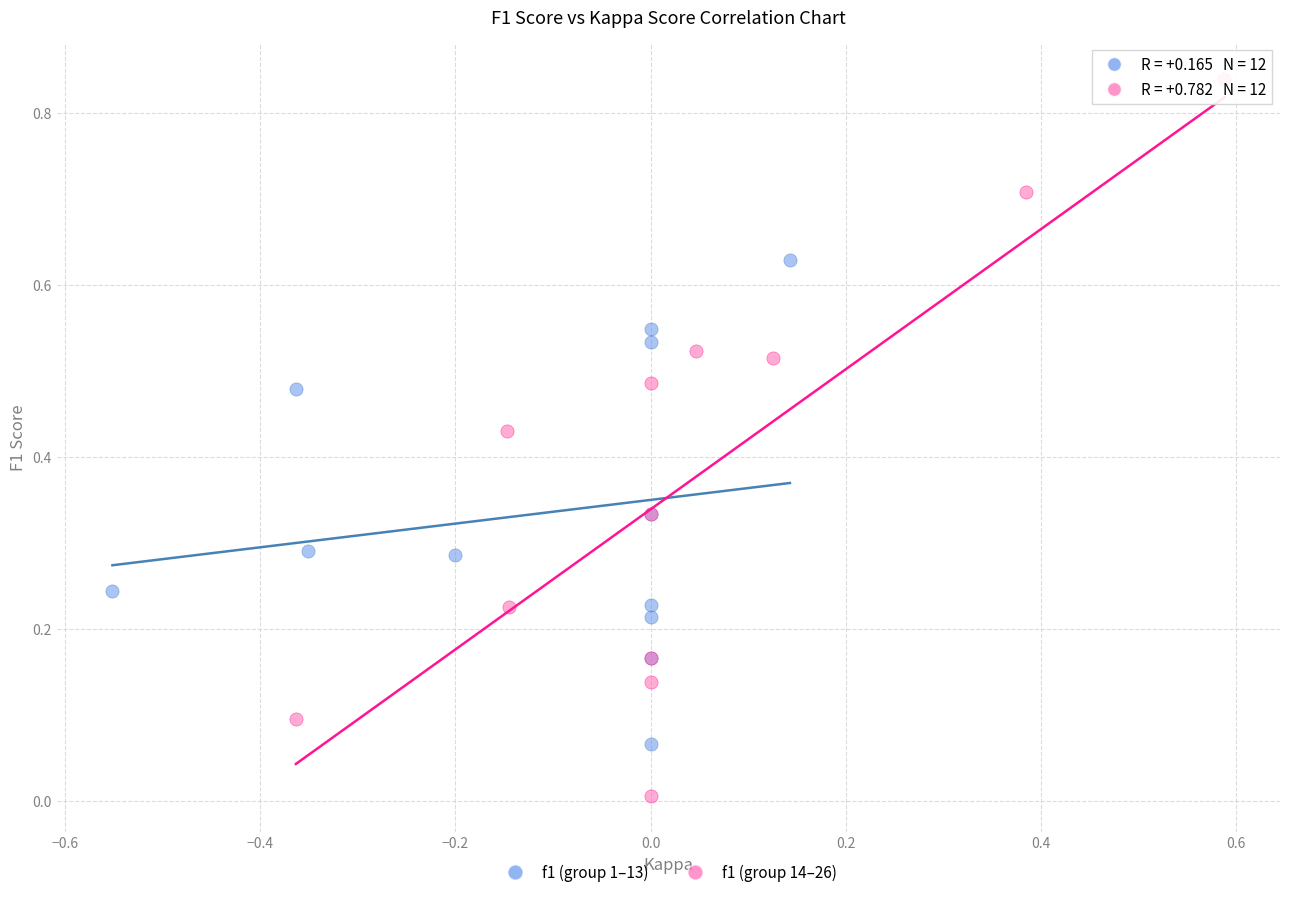

Which series reaches the minimum Y coordinate?

f1 (group 14–26)